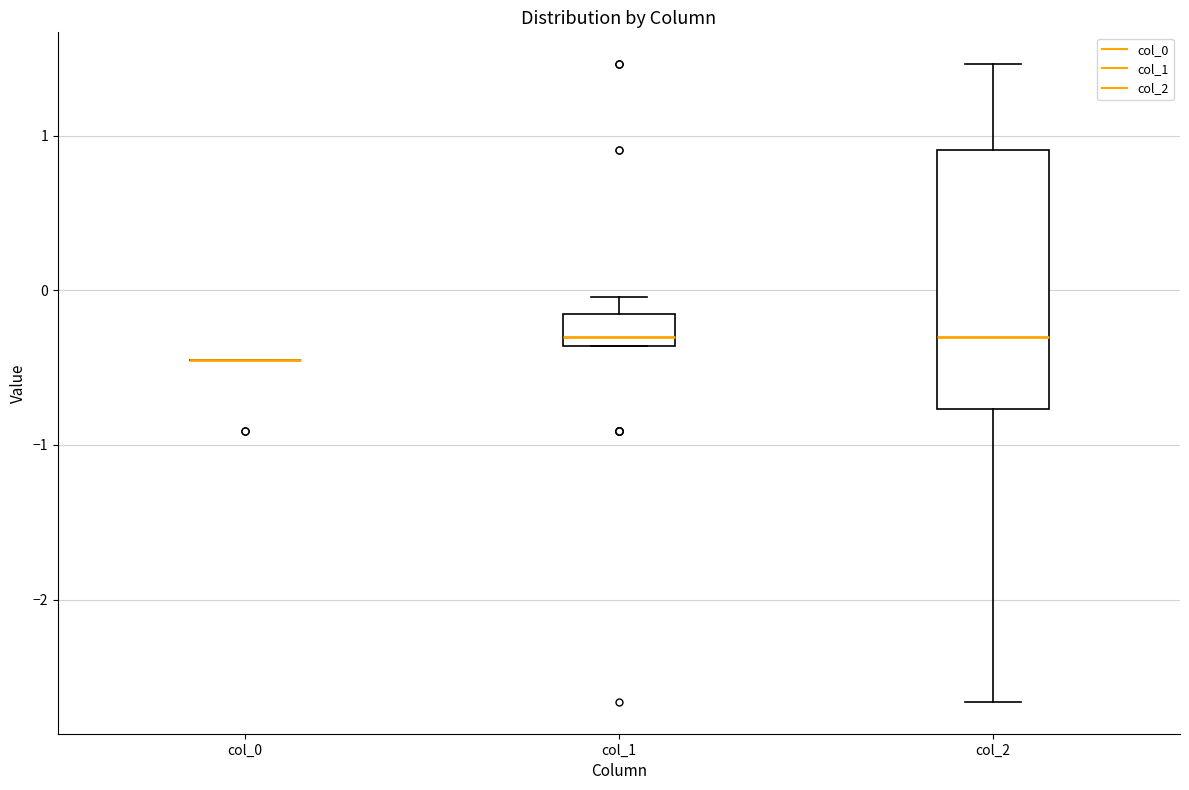

Reading left to right, read every box against the y-axis: the position of its median line, the range the box covers, and the ends of its whiskers. The values are not printed on the chart, so give them approximately, as read against the axis.

col_0: box collapsed to a line at -0.5, whiskers -0.5 to -0.5
col_1: median -0.3, box -0.4 to -0.2, whiskers -0.4 to 0.0
col_2: median -0.3, box -0.8 to 0.9, whiskers -2.7 to 1.5